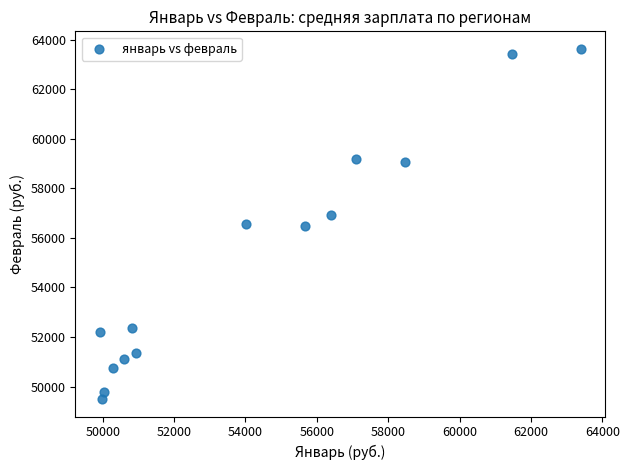

What is the range of Y values (max minus min)?

14127.8